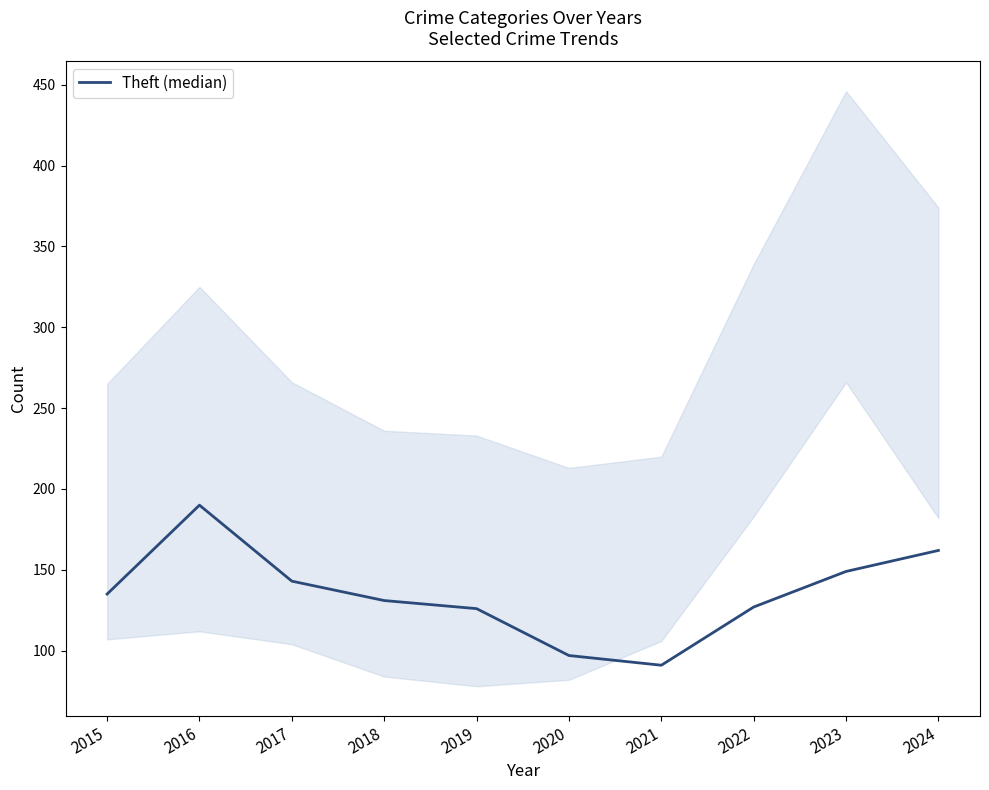

How many lines are shown in the chart?

1